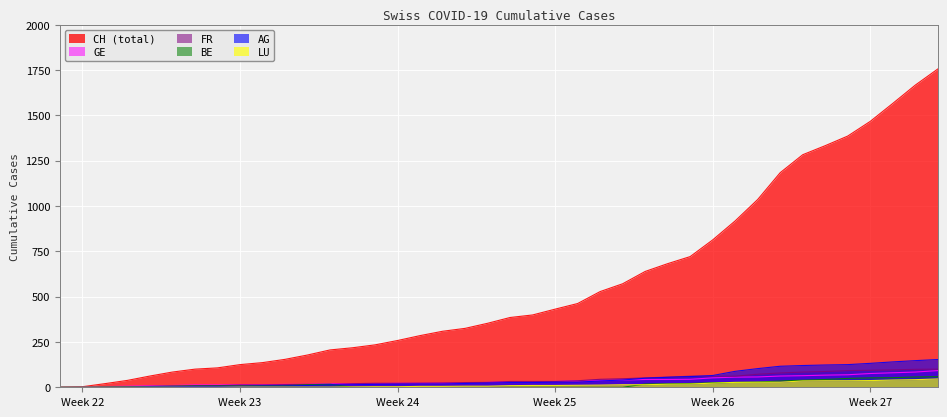

Which series has the largest total across all categories?

CH (total)